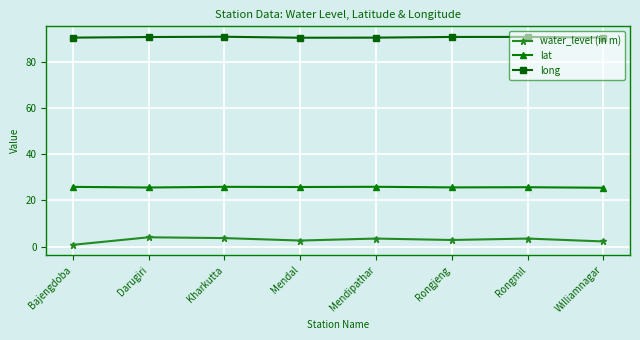

How many lines are shown in the chart?

3